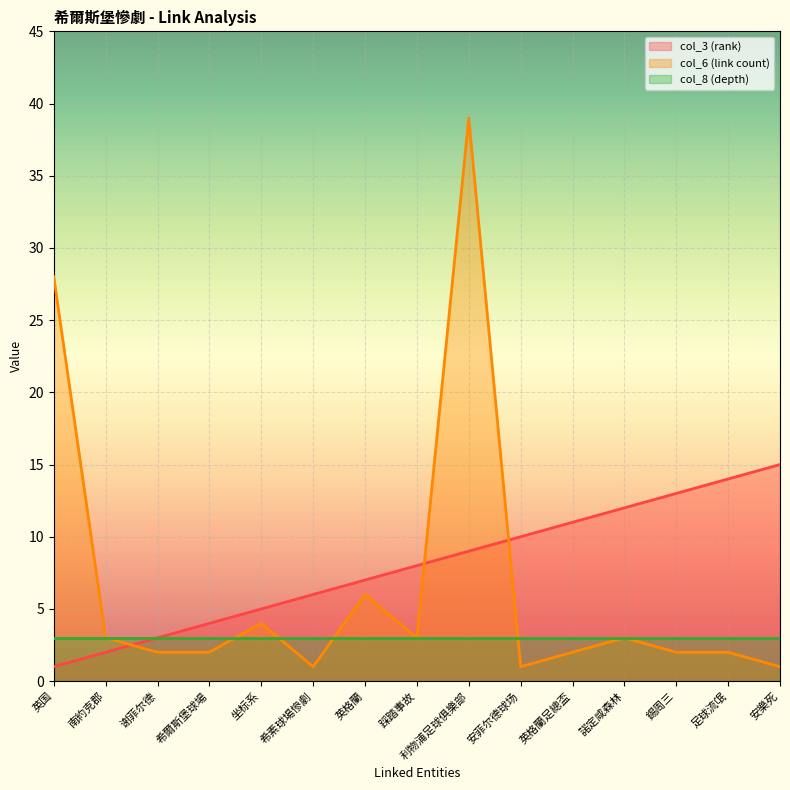

What position from the right is 坐标系?

11